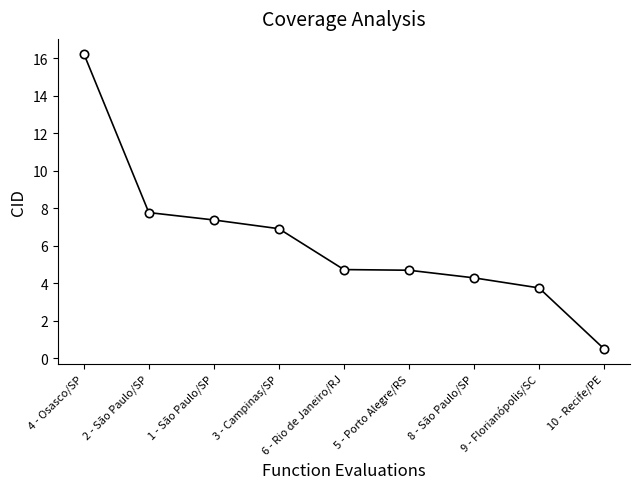

Is this an area chart (filled region under the line)?

No